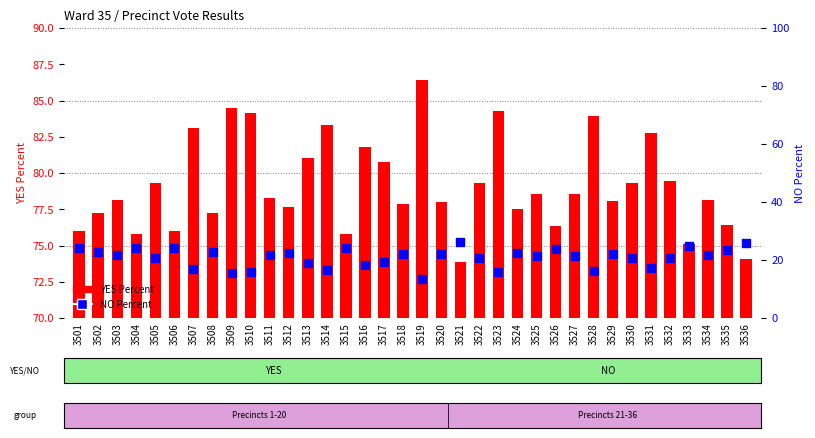

At which category is the sum across all series the highest?

3501